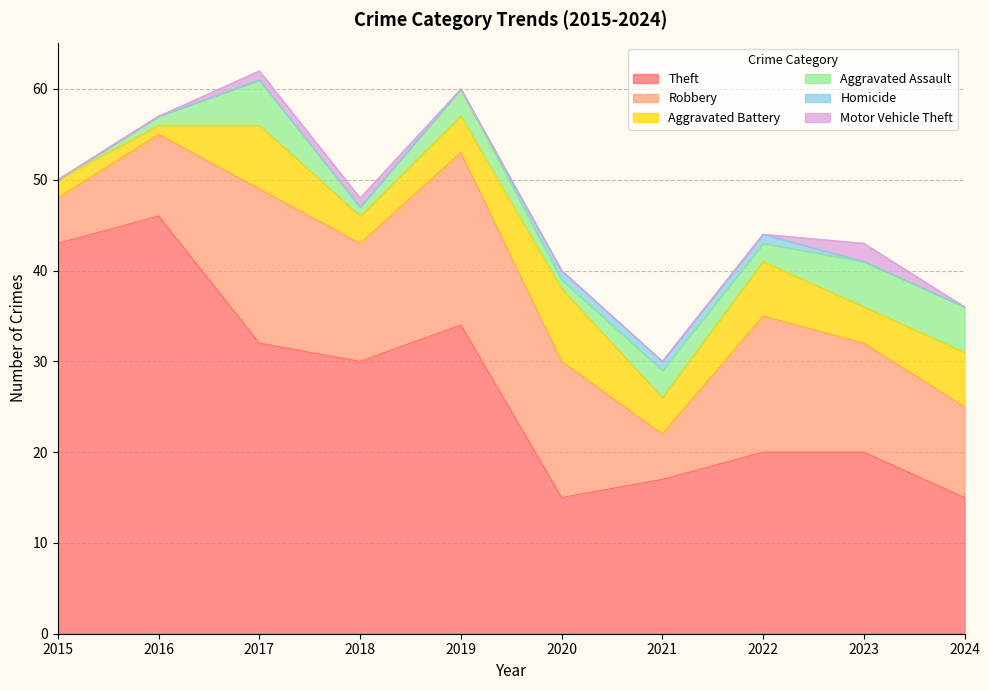

How many Aggravated Assault values are between 1 and 5?

9